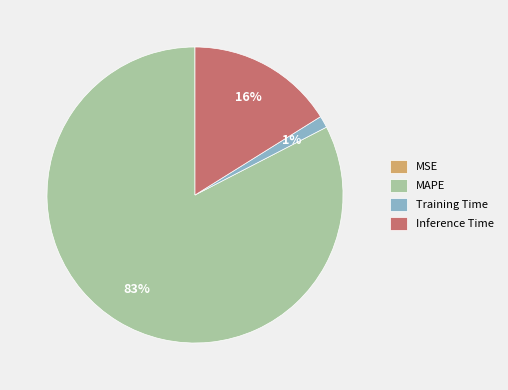

Is MAPE the majority of the pie?

Yes